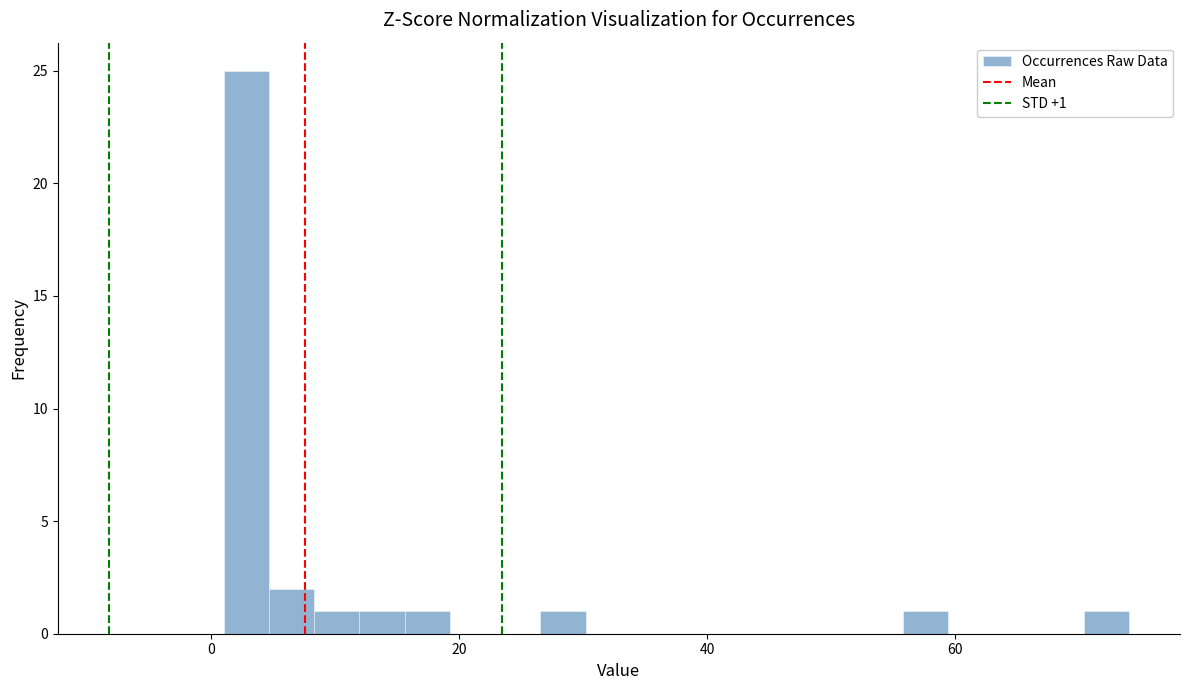

Read against the x-axis, roughly where is the centre of the tallest bar?

2